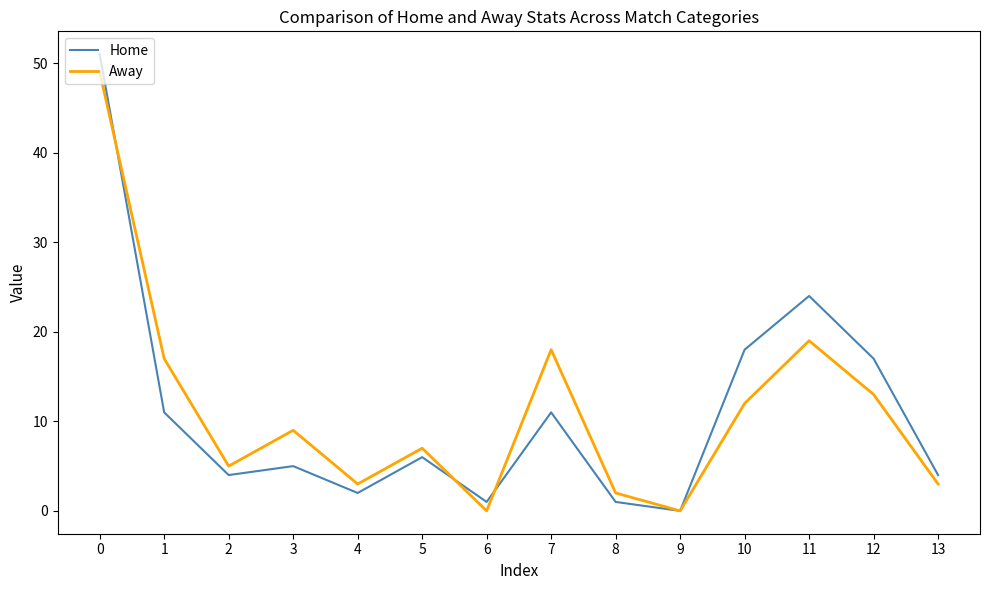

Reading right to left, list all the values displayed in this chart.

Home: 13=4	12=17	11=24	10=18	9=0	8=1	7=11	6=1	5=6	4=2	3=5	2=4	1=11	0=51
Away: 13=3	12=13	11=19	10=12	9=0	8=2	7=18	6=0	5=7	4=3	3=9	2=5	1=17	0=49